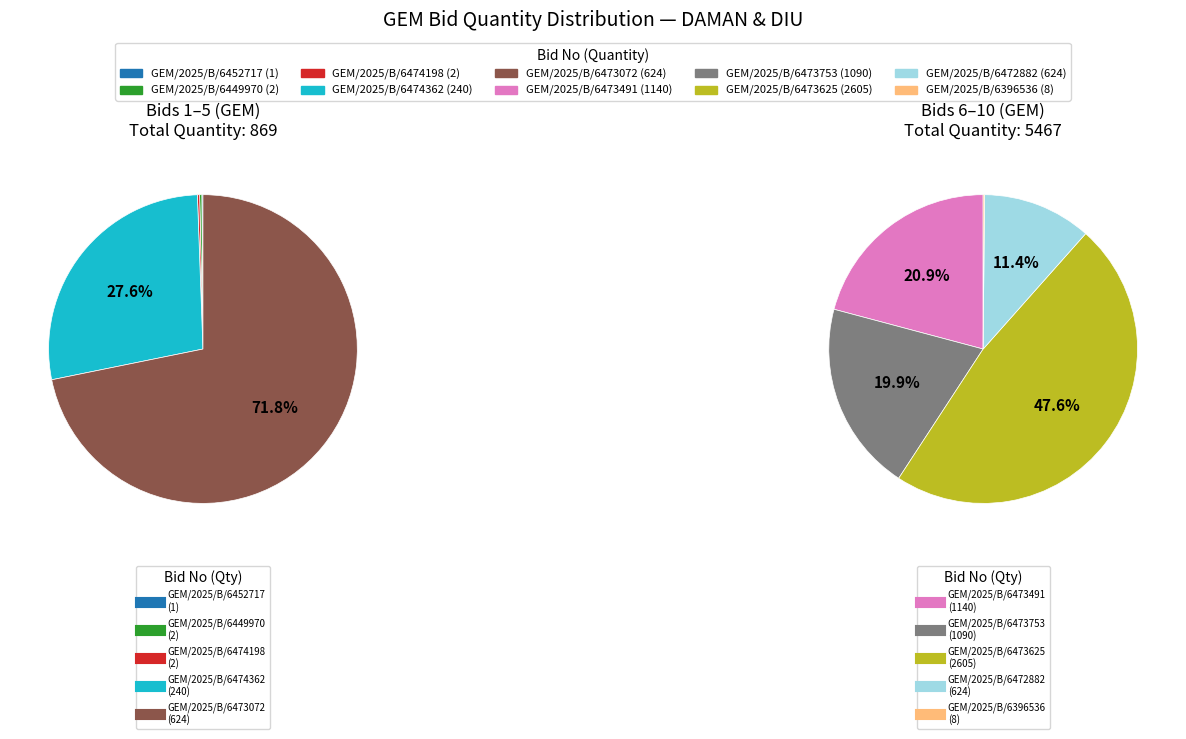

Does GEM/2025/B/6474362 represent more than half of the total?

No